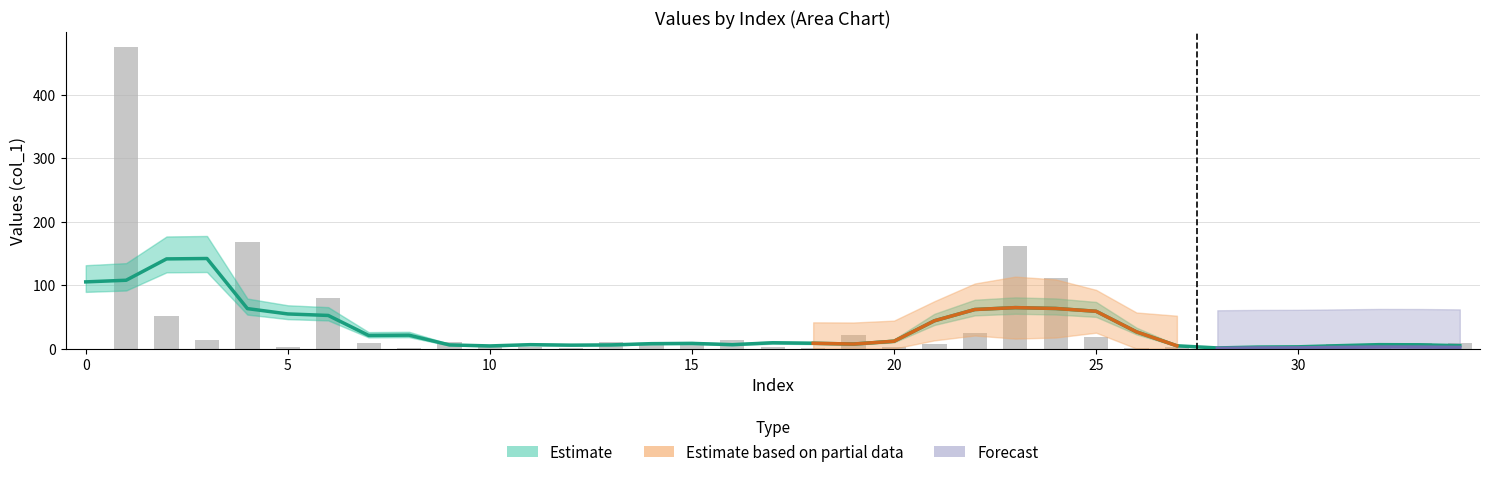

The value at 15 is 7.0. True or false?

True